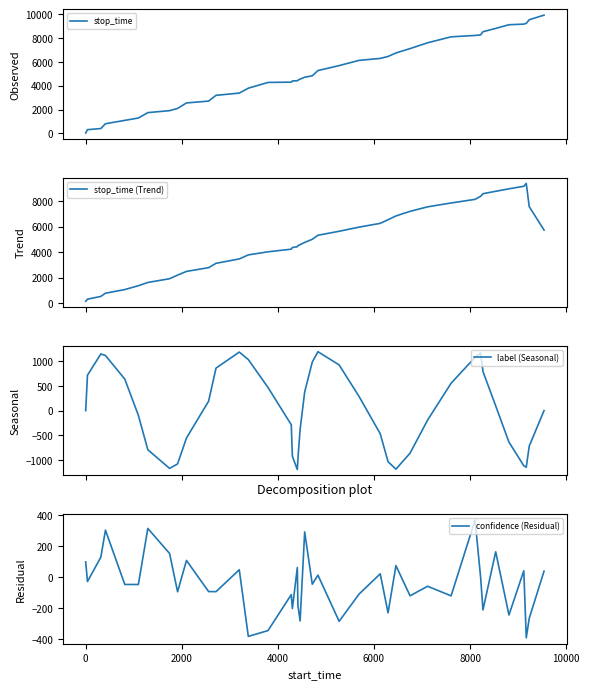

What is the lowest value of the label (Seasonal) series?

-1199.0